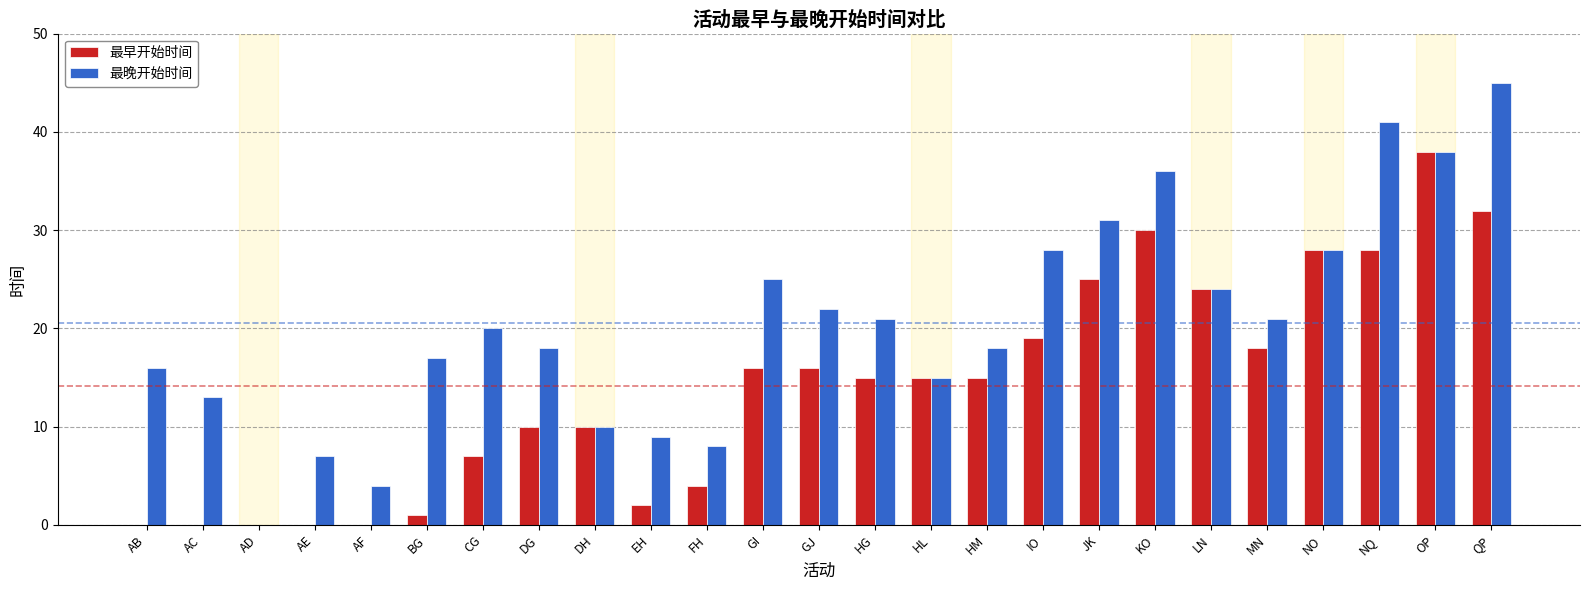

Between JK and MN, which series saw the biggest shift?

最晚开始时间